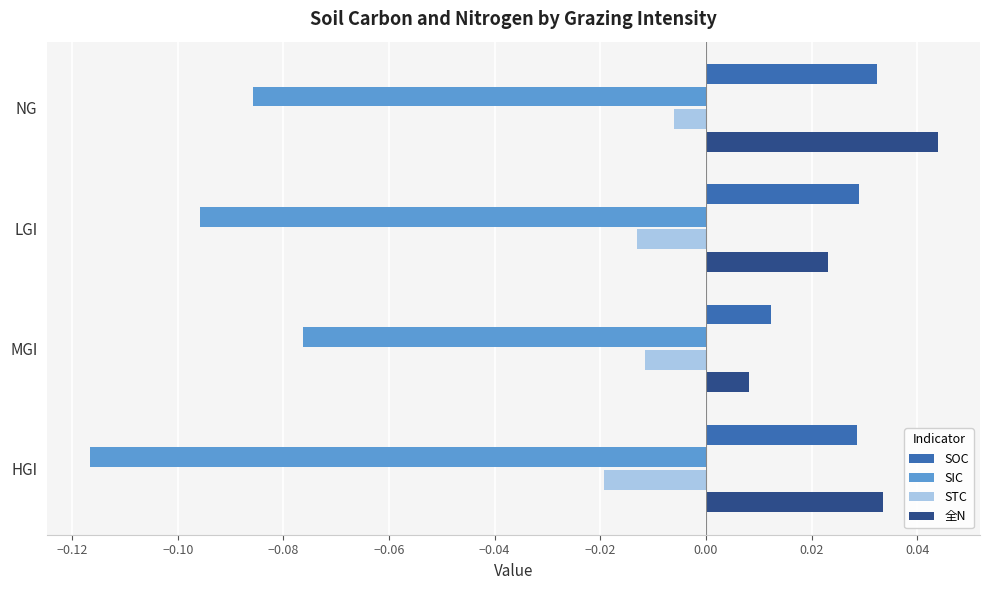

List the series in order of their peak value, highest first.

全N, SOC, STC, SIC